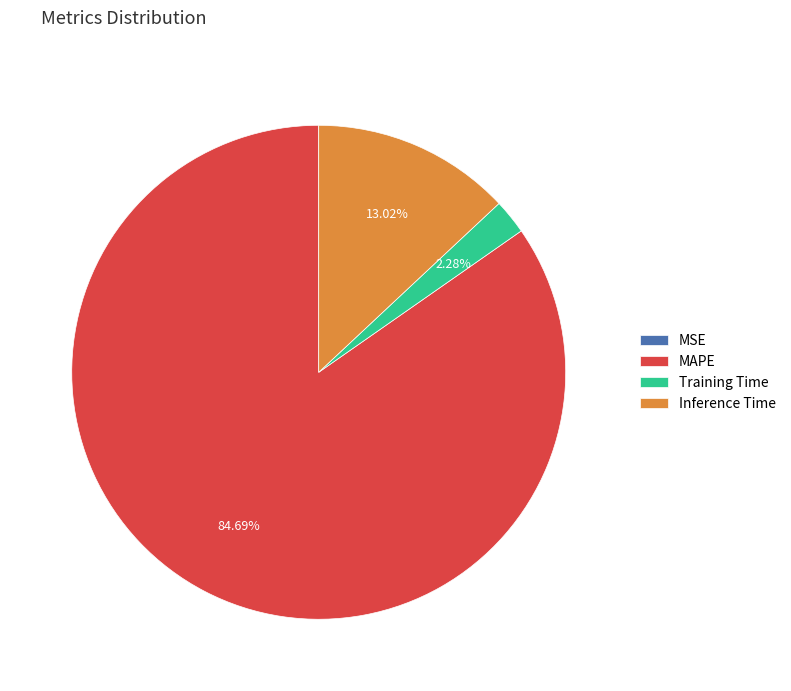

Is MAPE the majority of the pie?

Yes